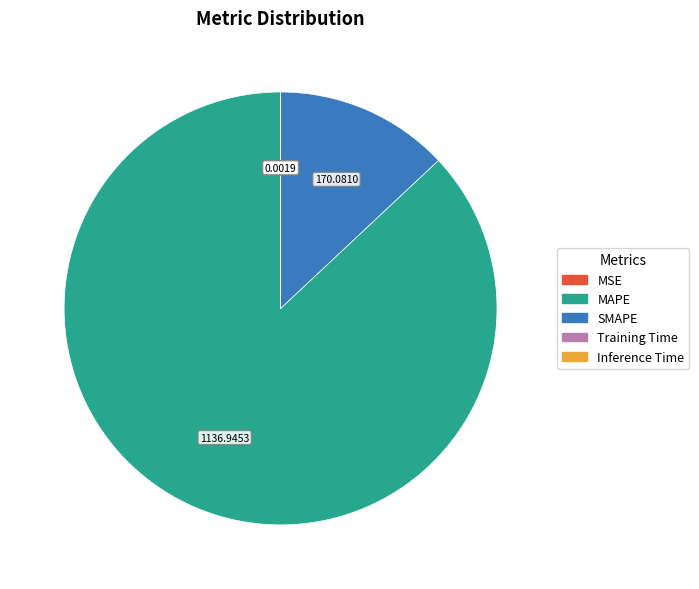

Which category has the biggest portion of the pie?

MAPE